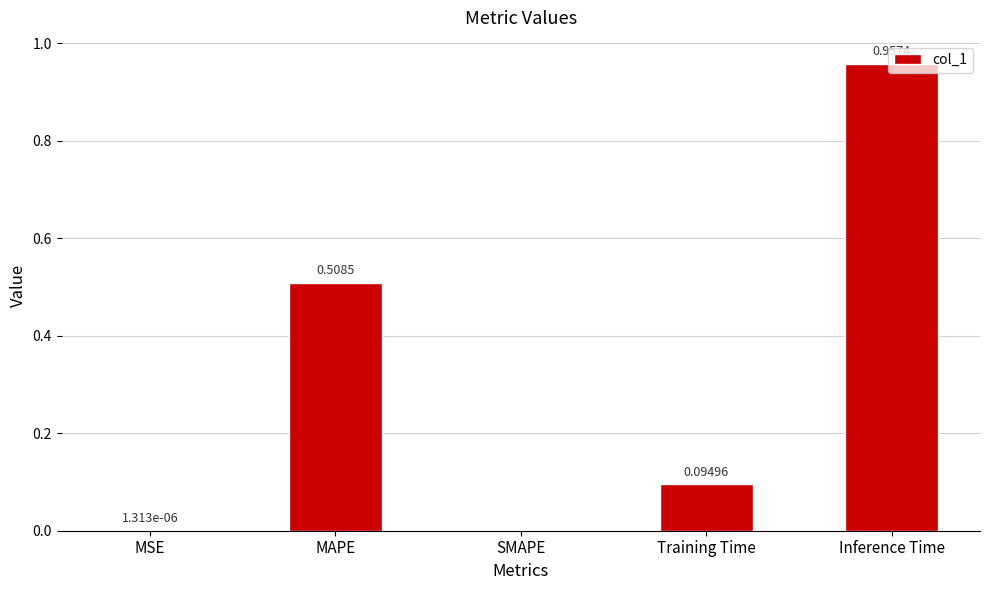

What is the sum of all values?

1.6